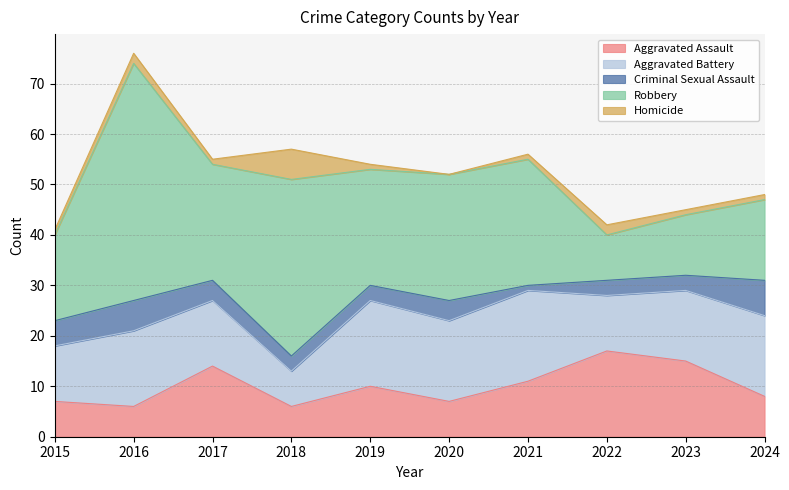

True or false: Aggravated Battery has more than 1 points higher than both neighbors.

True